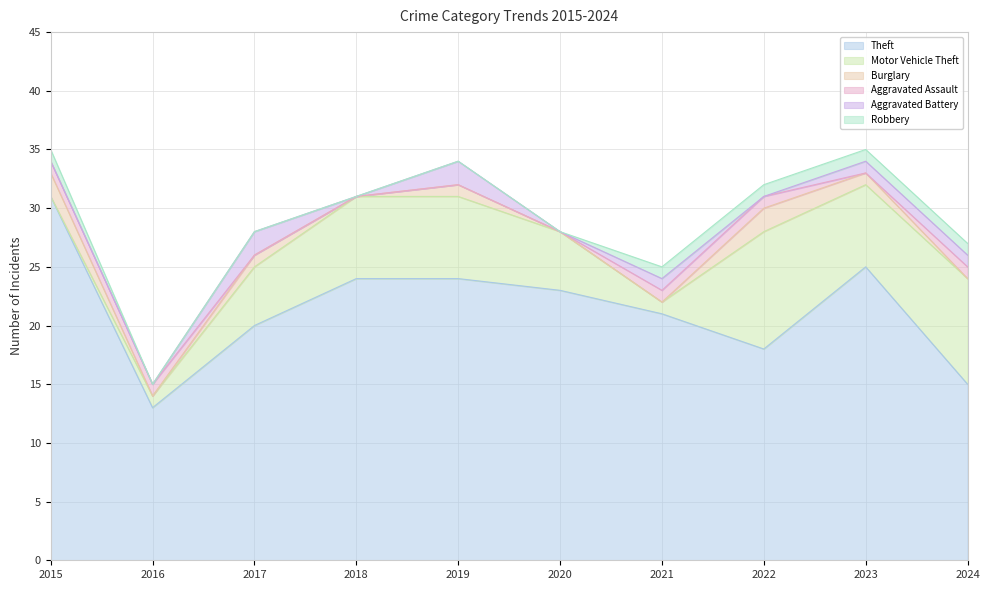

At which category is the sum across all series the highest?

2015